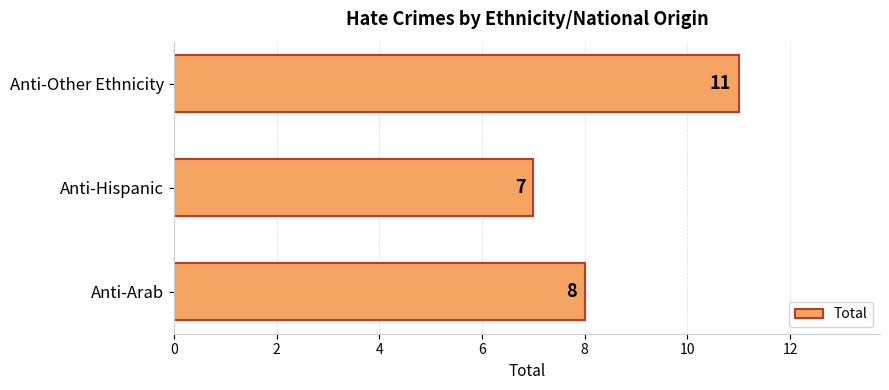

The value at Anti-Other Ethnicity is 15. True or false?

False